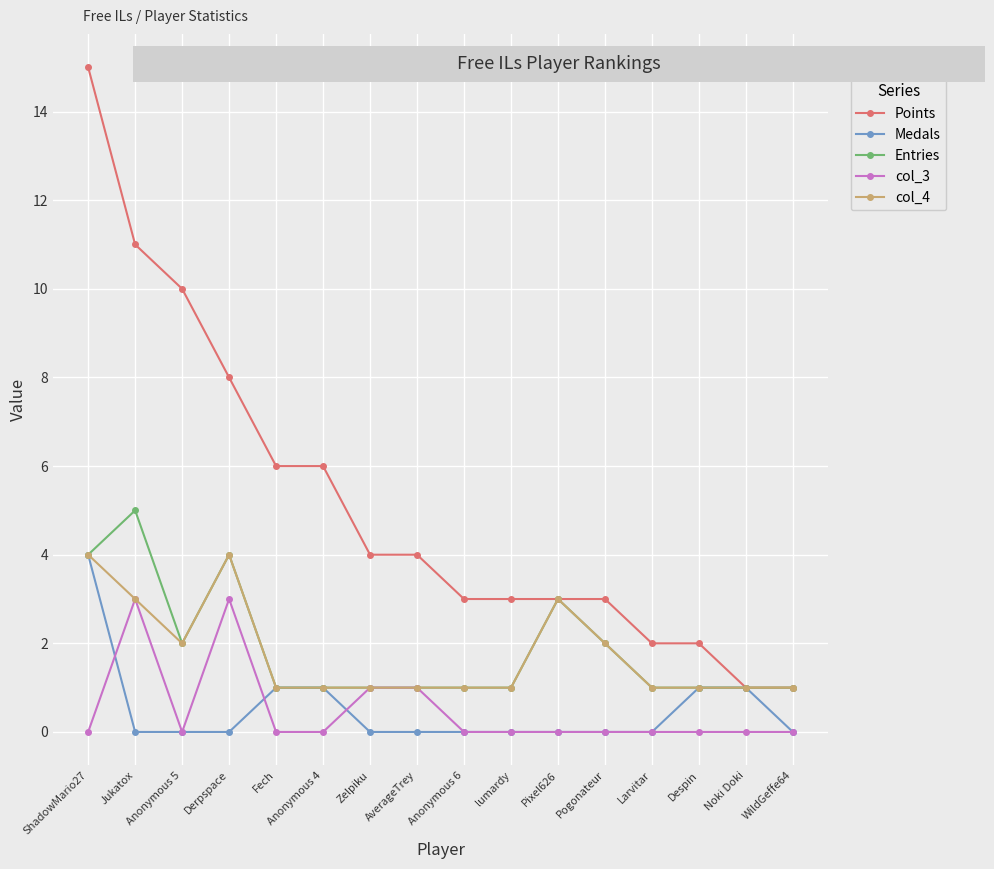

Where is the first local maximum for Entries?

Jukatox